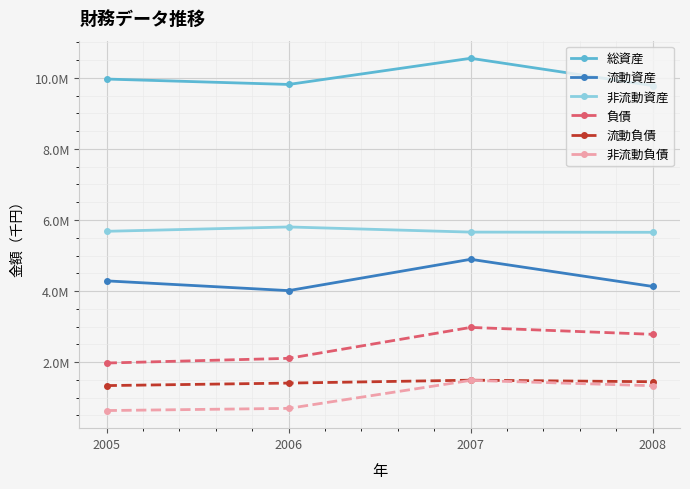

What is the value of the 非流動資産 point at the 1st from the left?

5682134